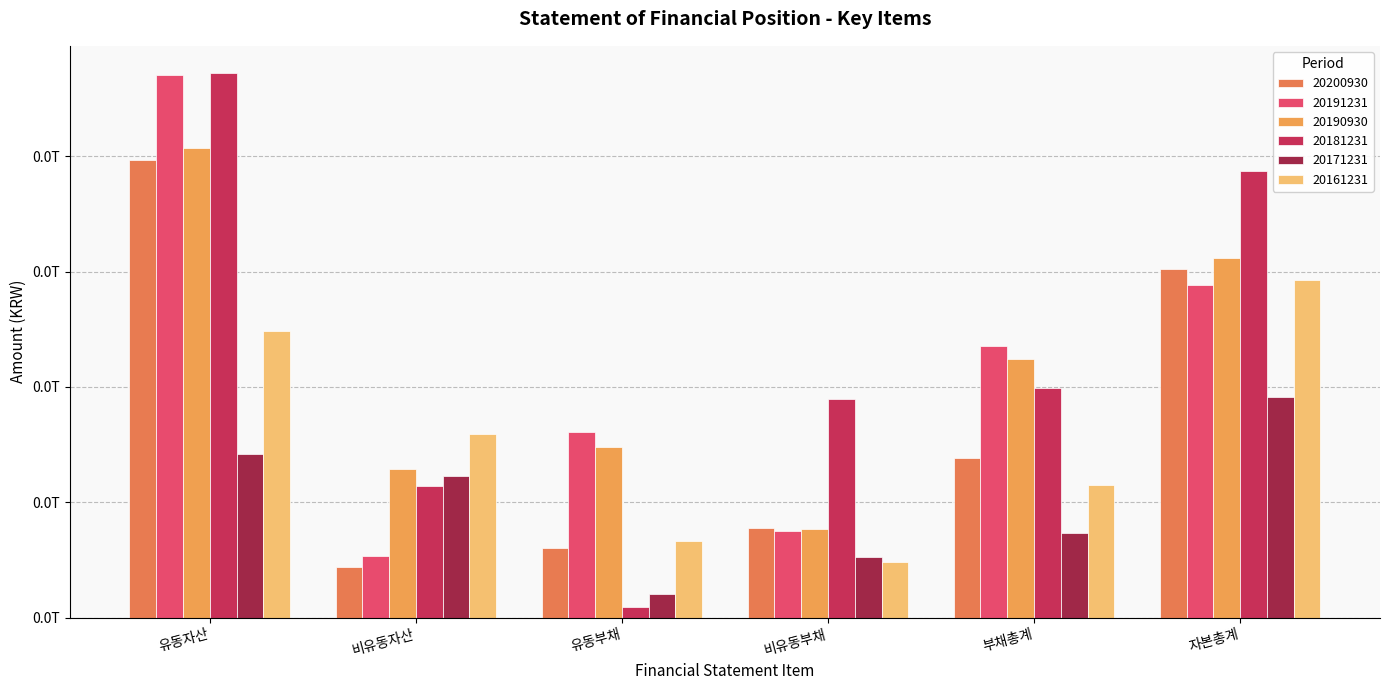

What is the sum of the 20190930 values at 유동자산 and 부채총계?

63128665610